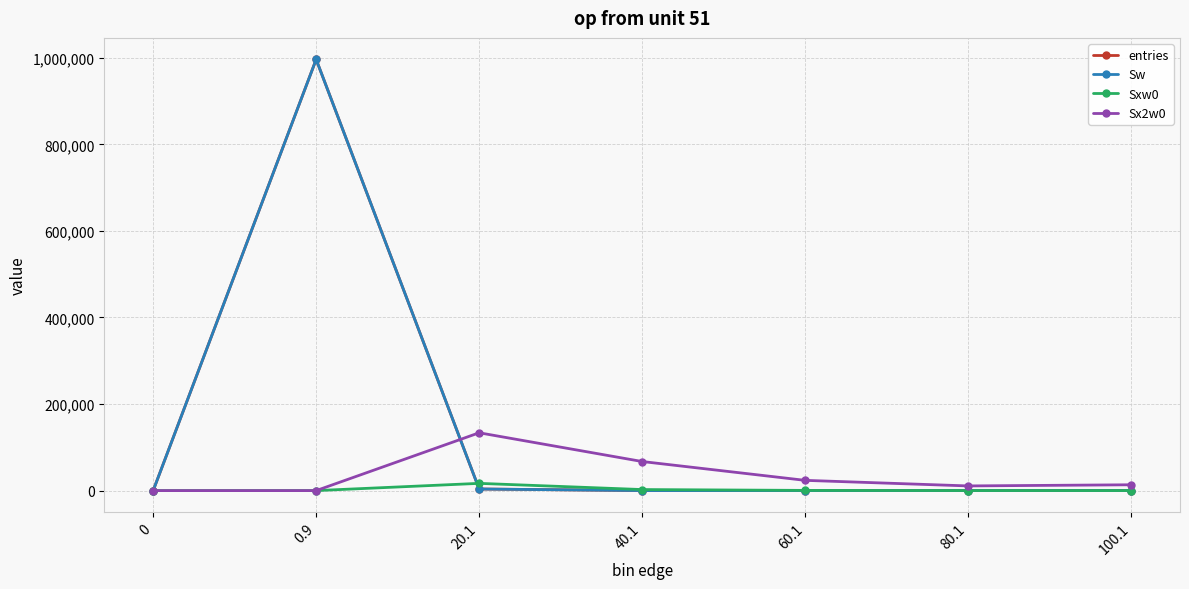

What is the greatest value displayed?

996177